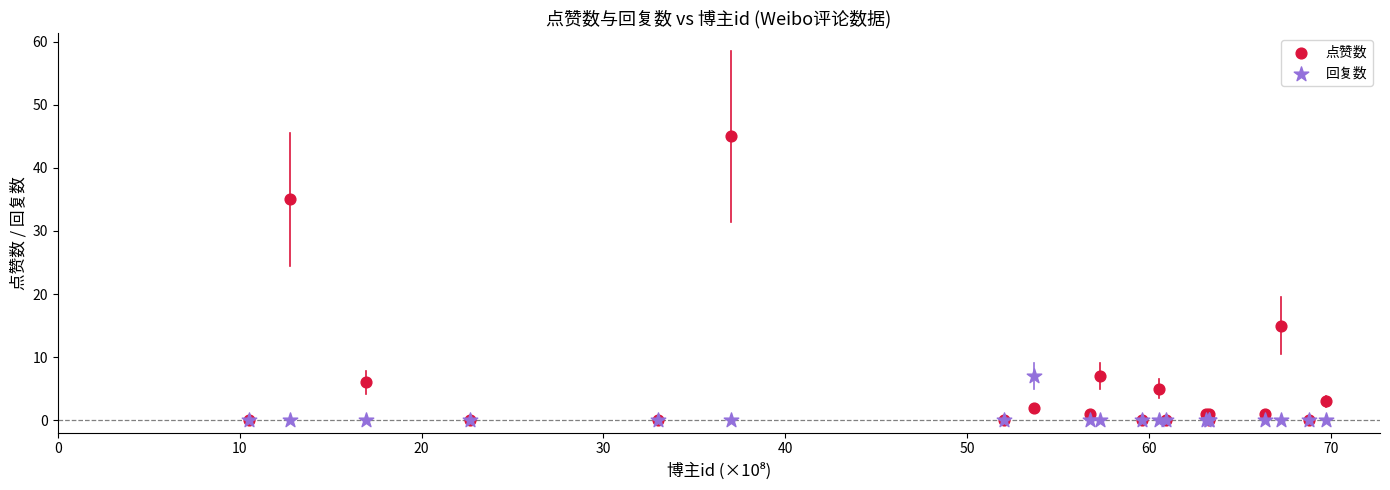

In the 点赞数 series, what Y value is closest to 22?

15